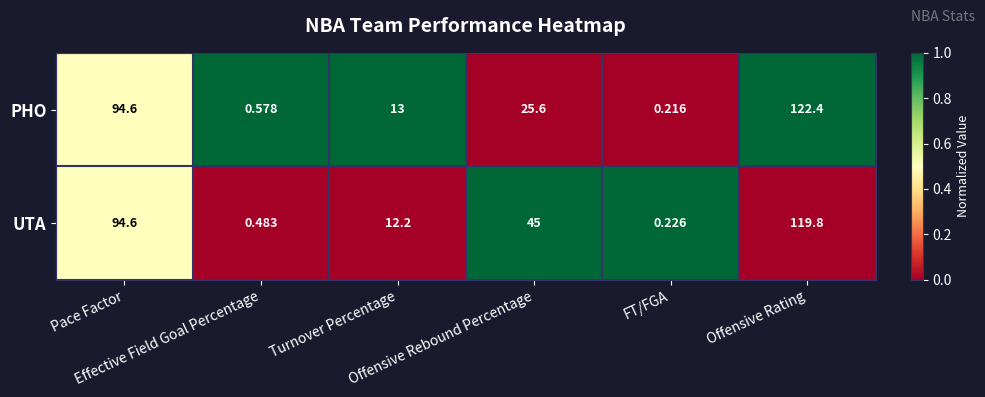

How many data points does each series have?

6